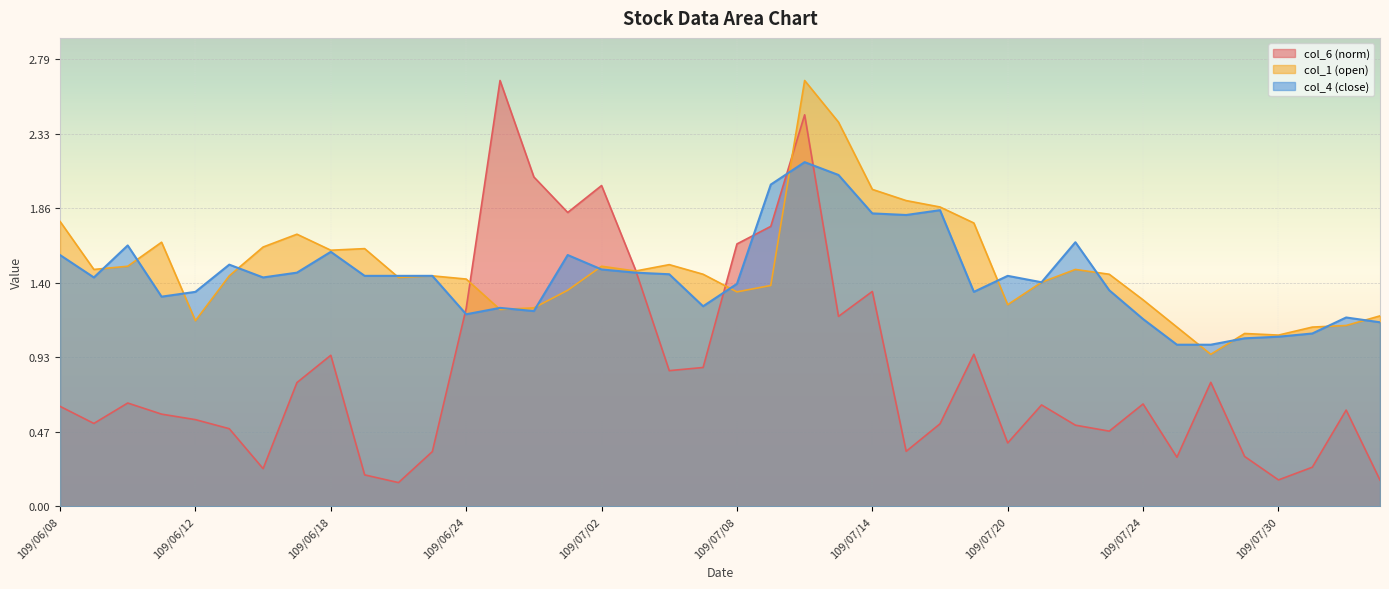

How many interior local valleys does the col_6 series have?

11